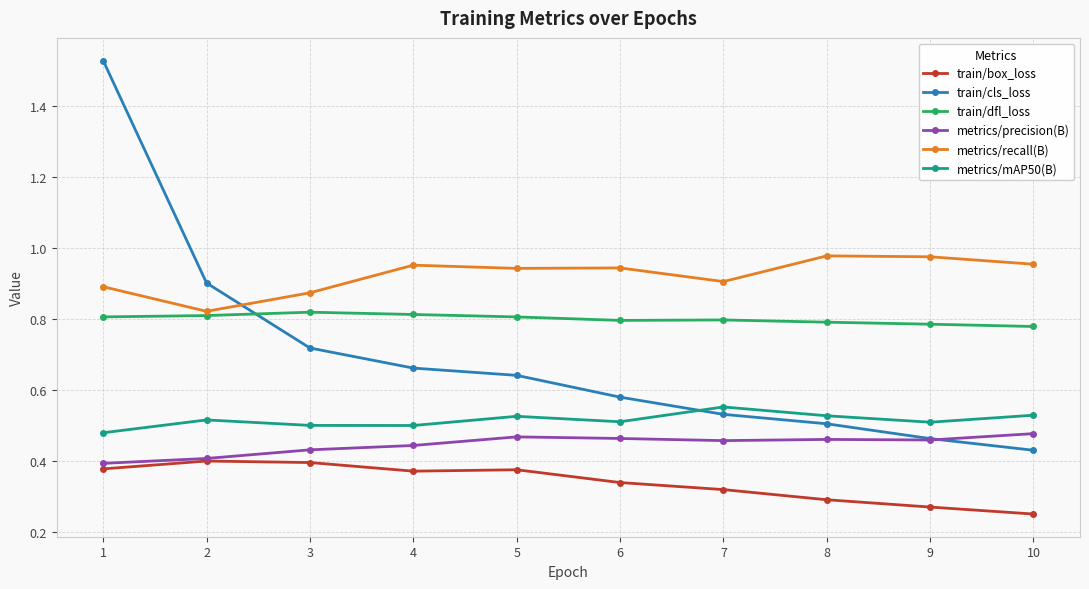

The train/dfl_loss series shows 1.4 at 3. True or false?

False